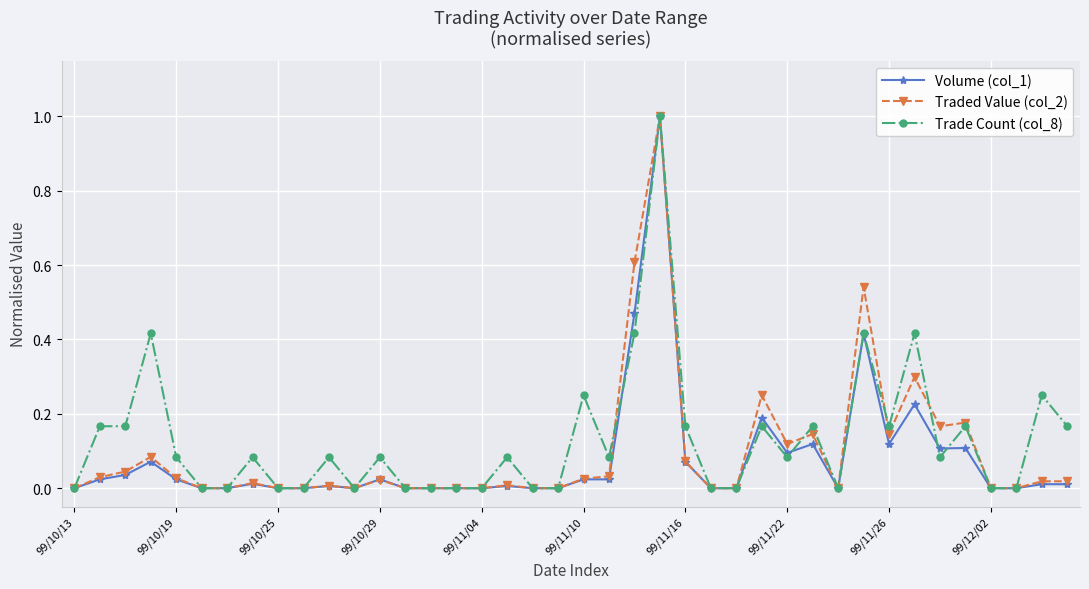

True or false: Traded Value (col_2) has more than 1 points higher than both neighbors.

True